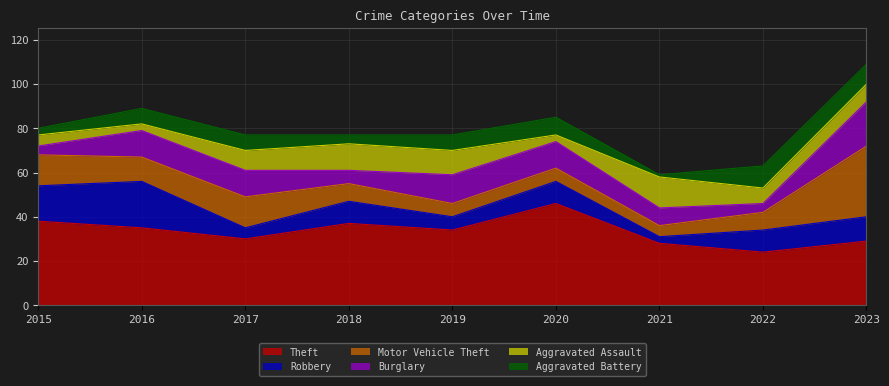

Is it true that Theft equals 16 at 2021?

False